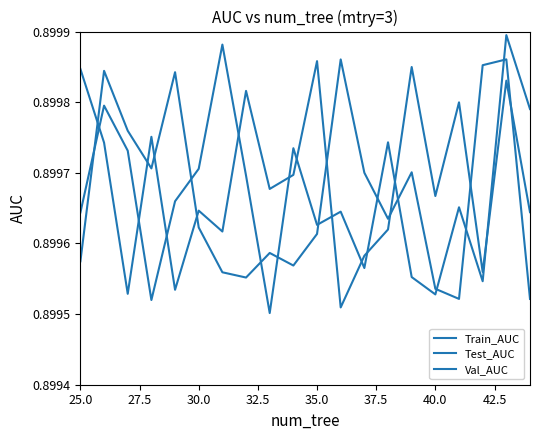

Does the chart have visible grid lines?

No